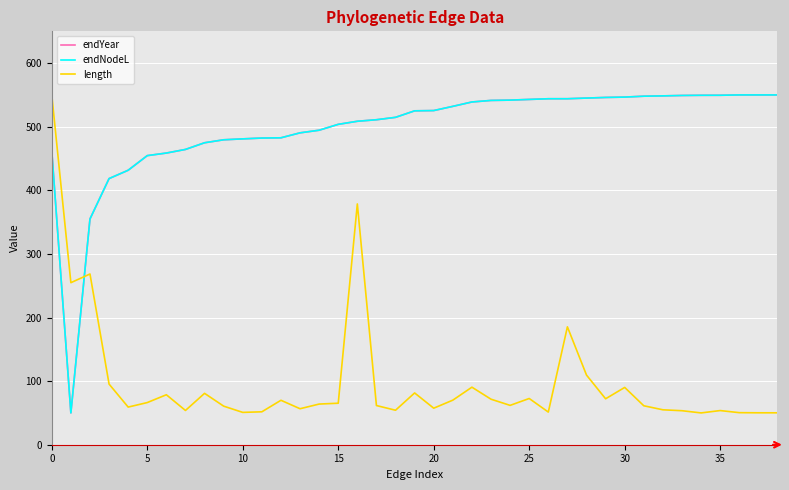

Is this an area chart (filled region under the line)?

No